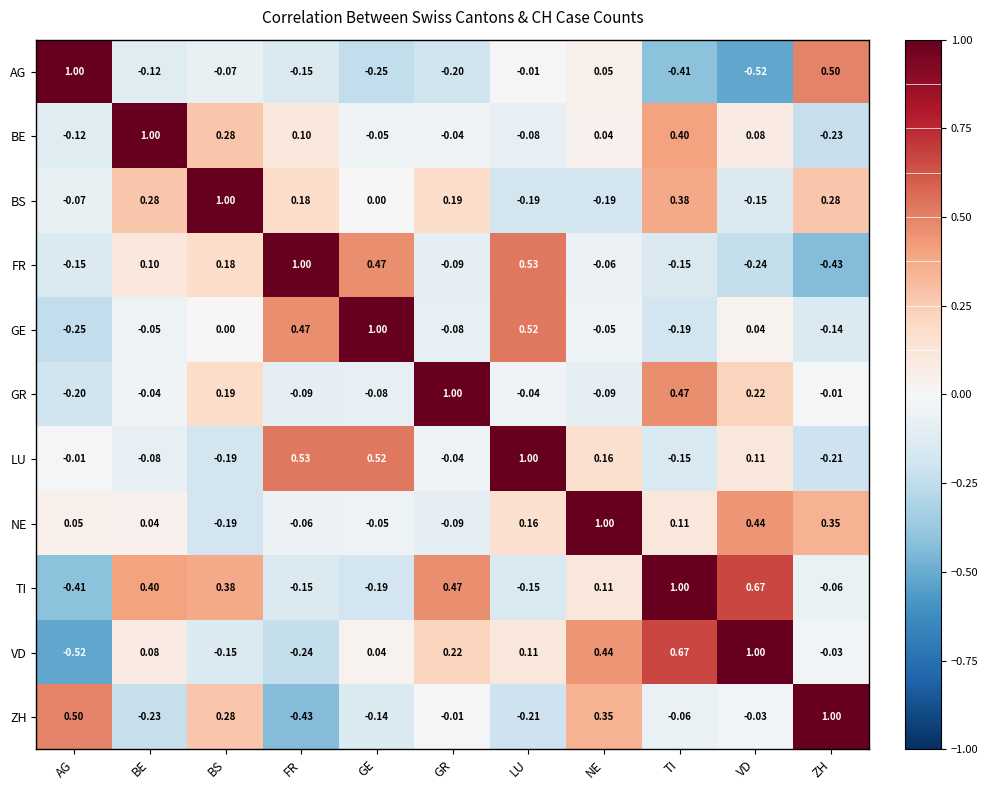

At which label is GR closest to 0?

ZH